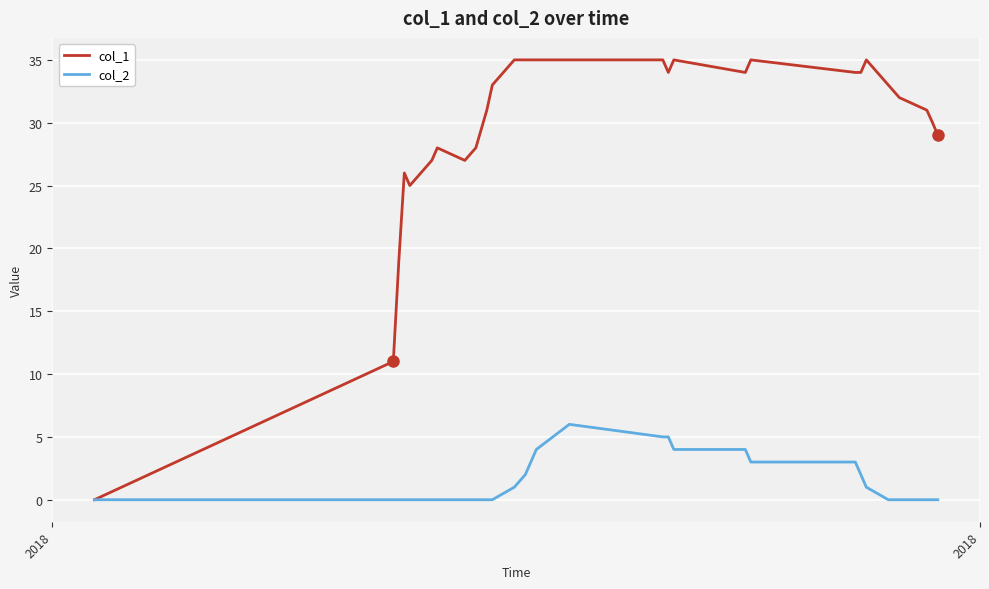

What is the difference between the maximum and second lowest values in the col_1 series?

24